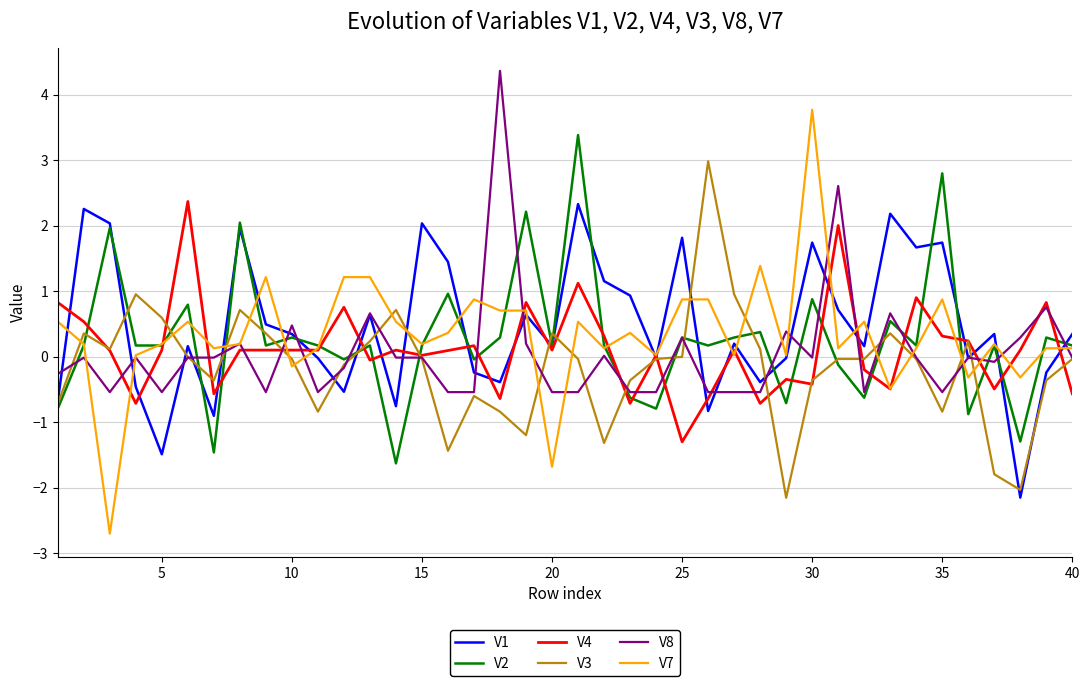

Which series has the largest range (max minus min)?

V7